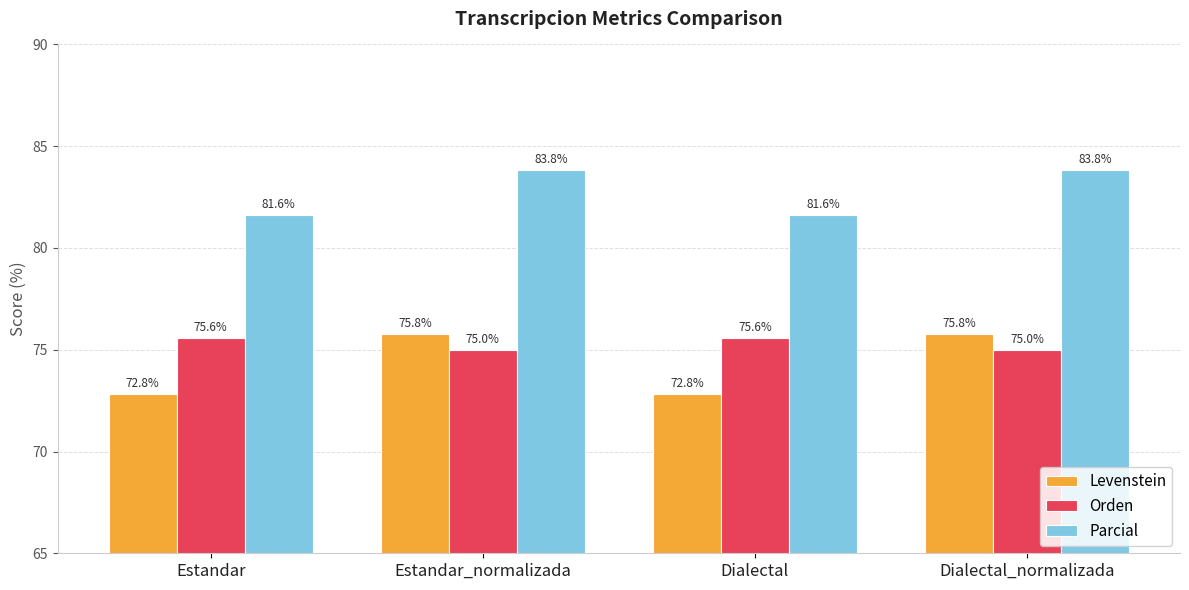

Read the Orden value at Estandar.

75.6